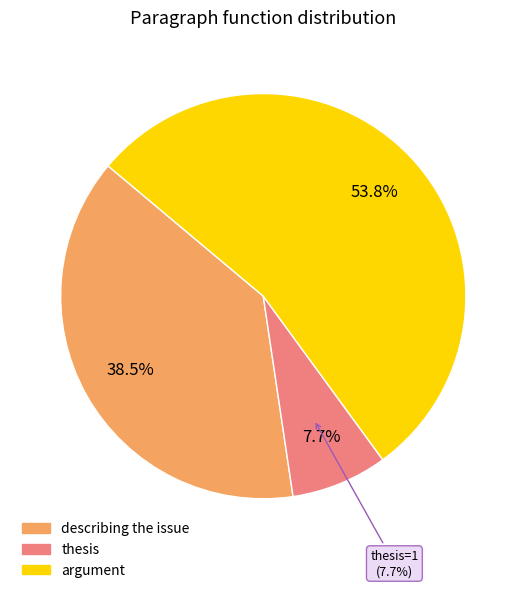

Is there any slice that represents more than half of the pie?

Yes